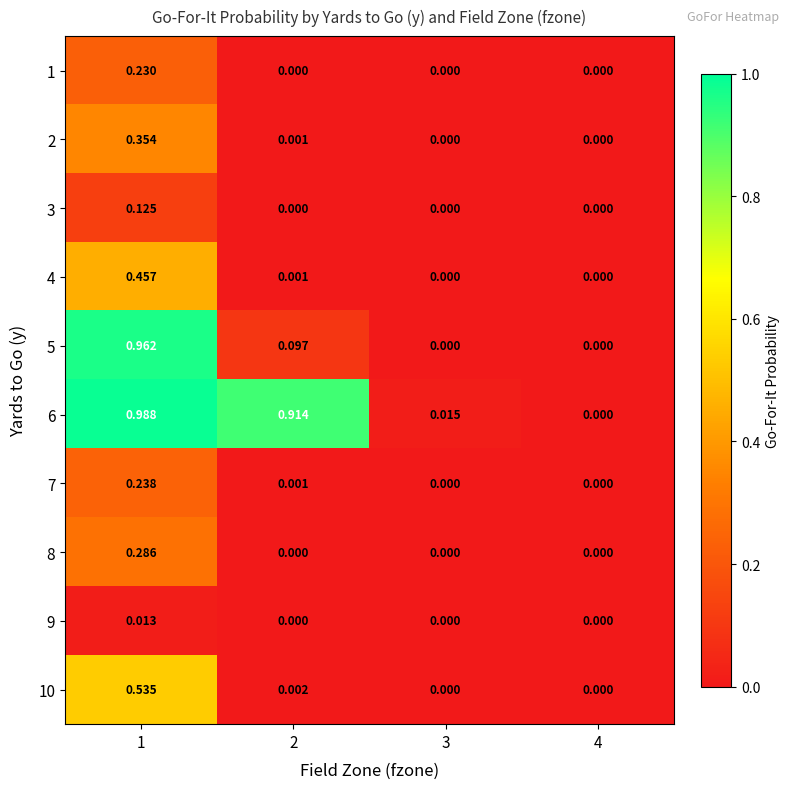

How many positive values does the 9 series have?

1